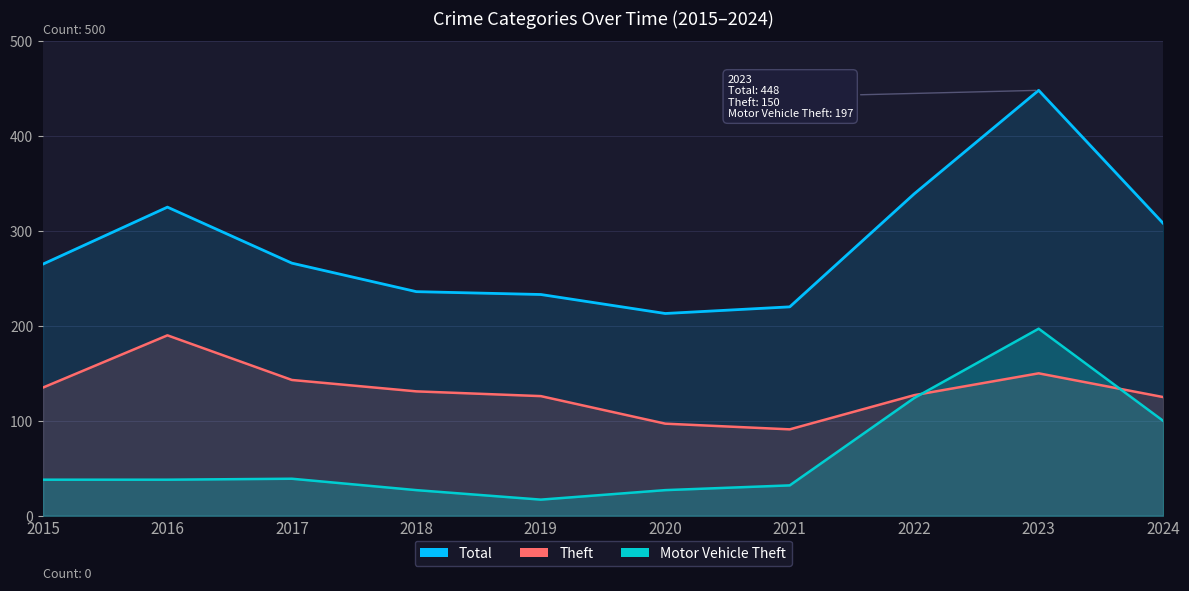

What is the difference between the second highest and second lowest values in the Total series?

119